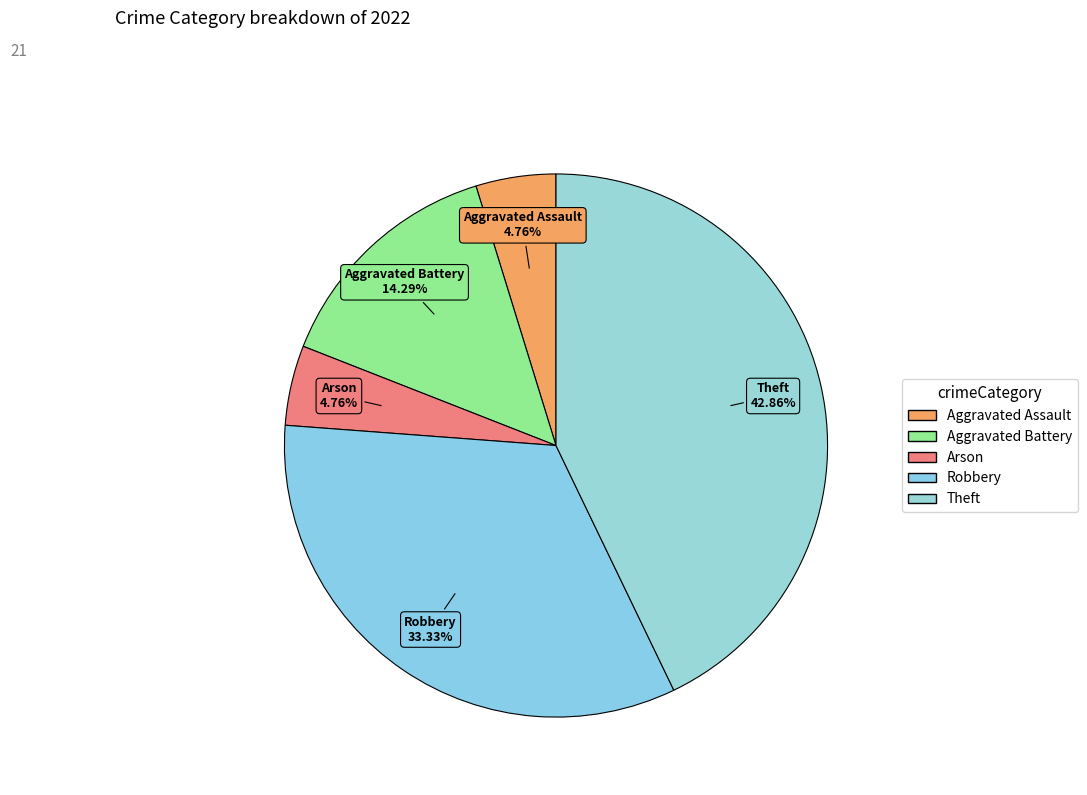

Which category has the biggest portion of the pie?

Theft